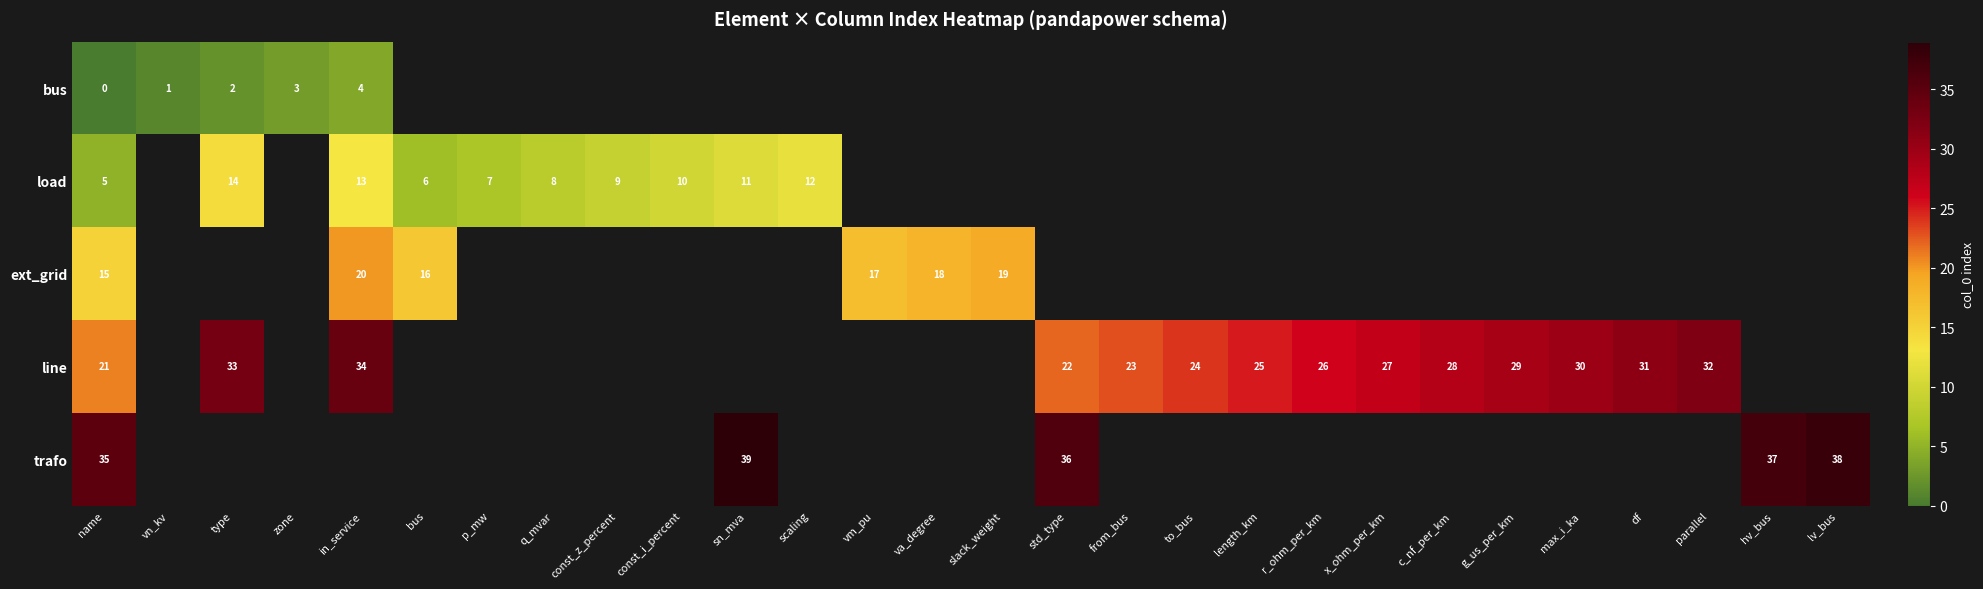

The value of row_3 at df is 41.8. True or false?

False